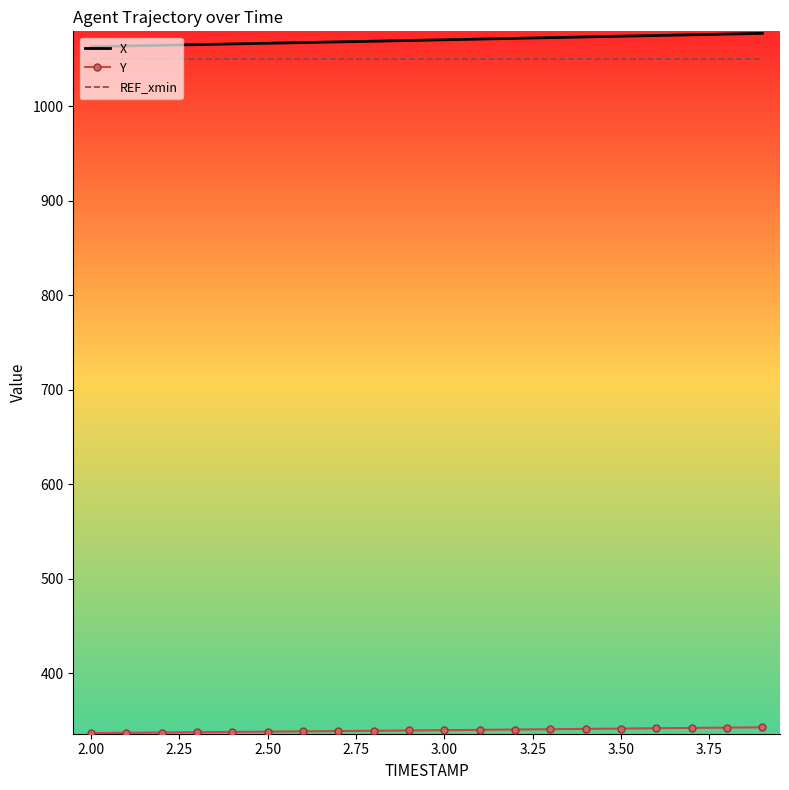

What is the maximum value for REF_xmin?

1050.0